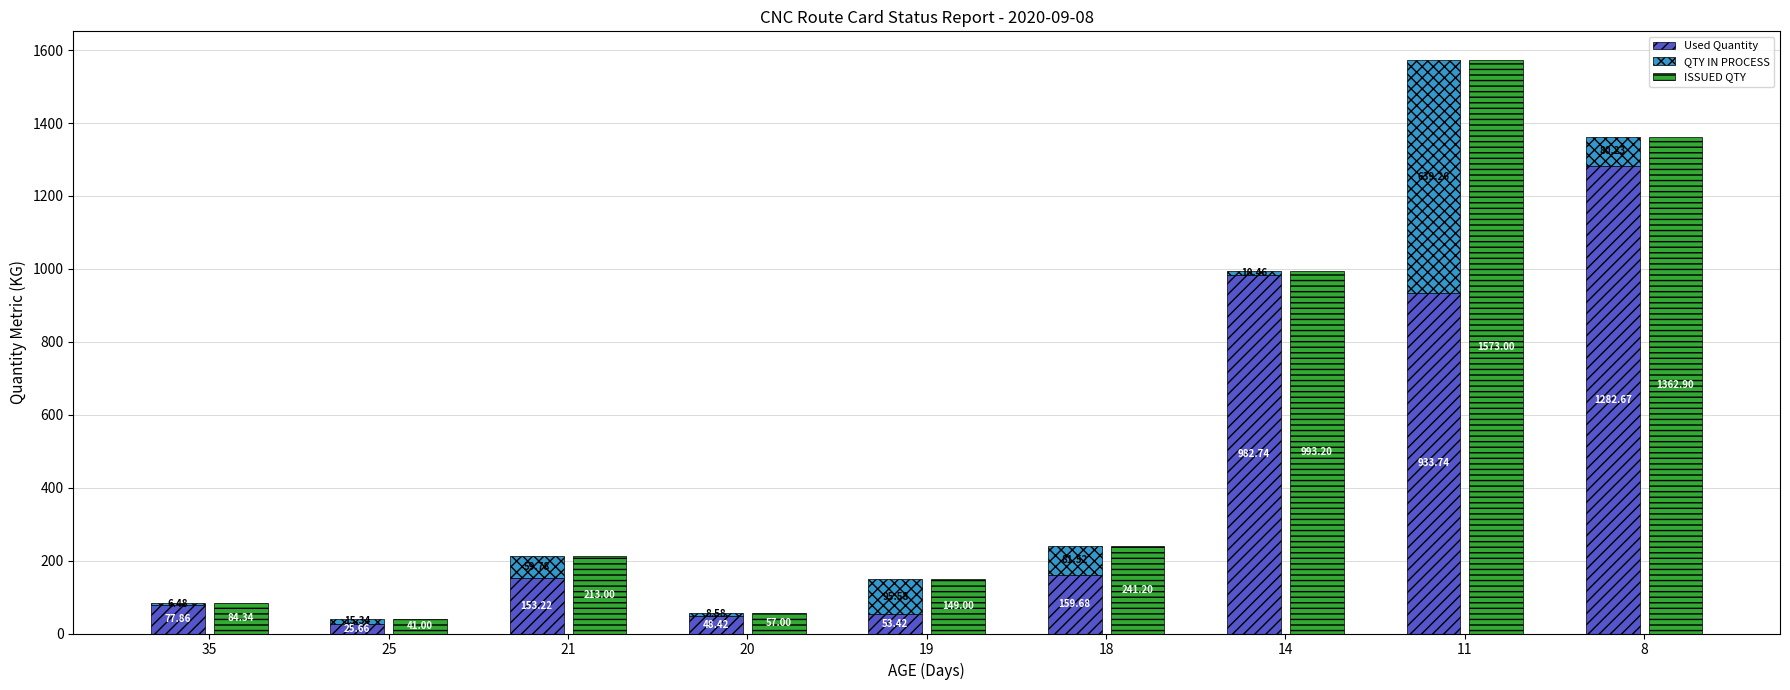

What is the total value across all series at 11?

3146.0